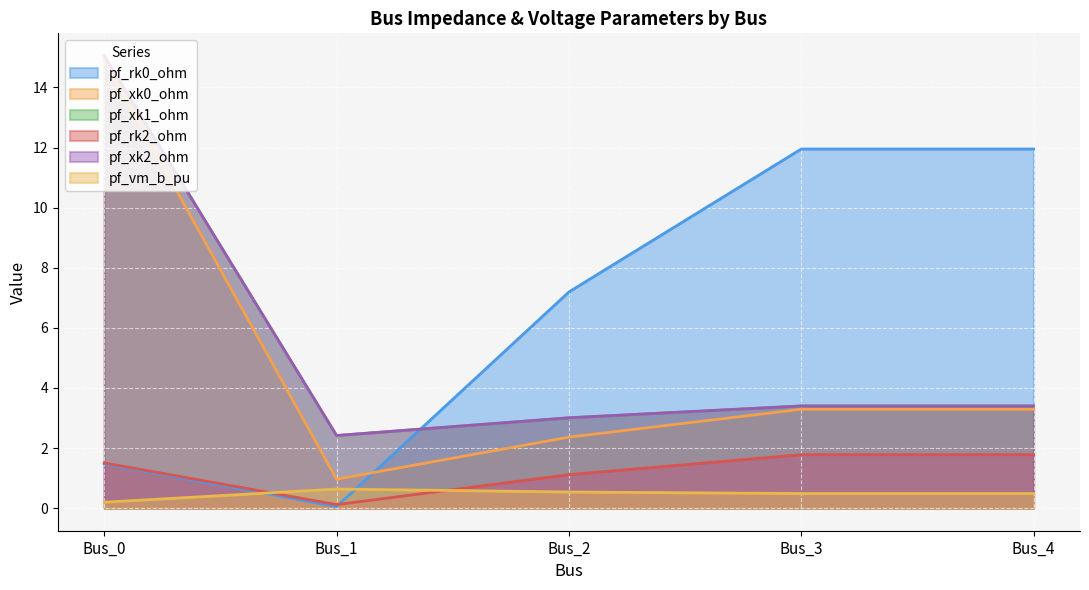

Where is pf_vm_b_pu nearest to the value 0?

Bus_0